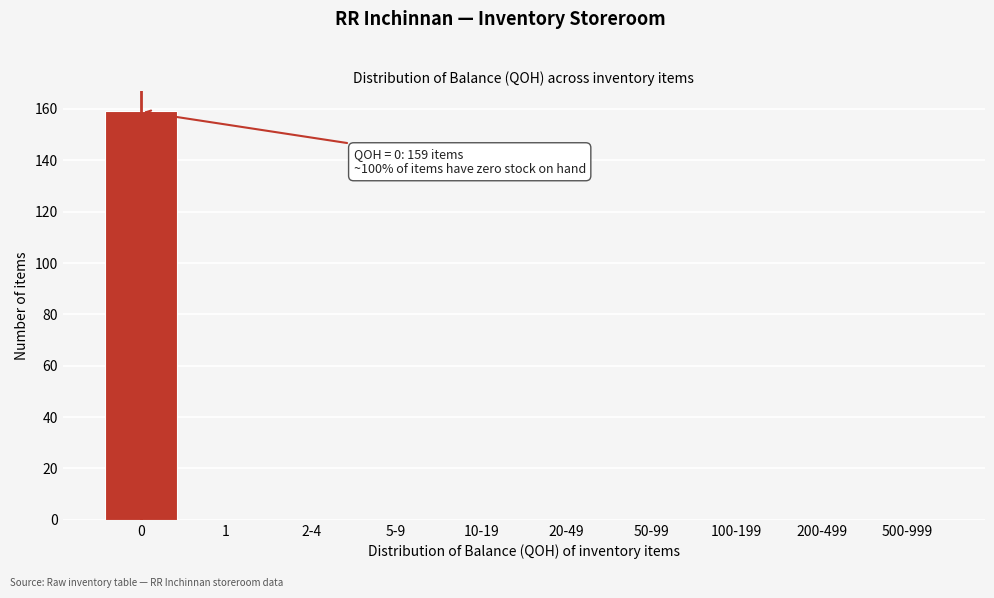

Reading left to right, extract all data points from this chart.

0=159	1=0	2-4=0	5-9=0	10-19=0	20-49=0	50-99=0	100-199=0	200-499=0	500-999=0